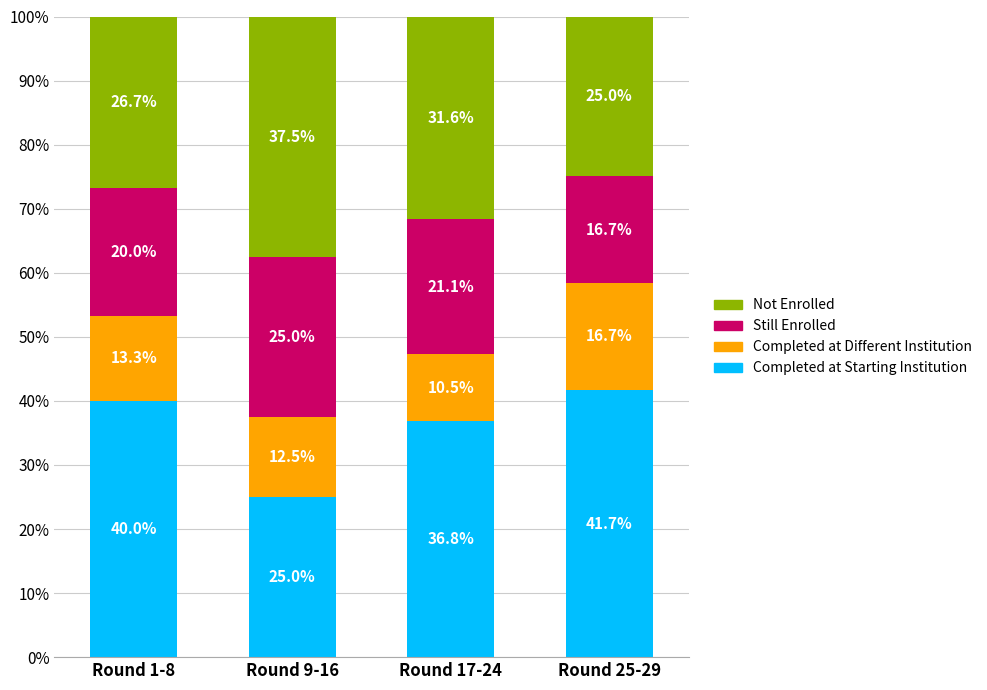

What is the difference between the maximum and second lowest values in the Completed at Starting Institution series?

4.9